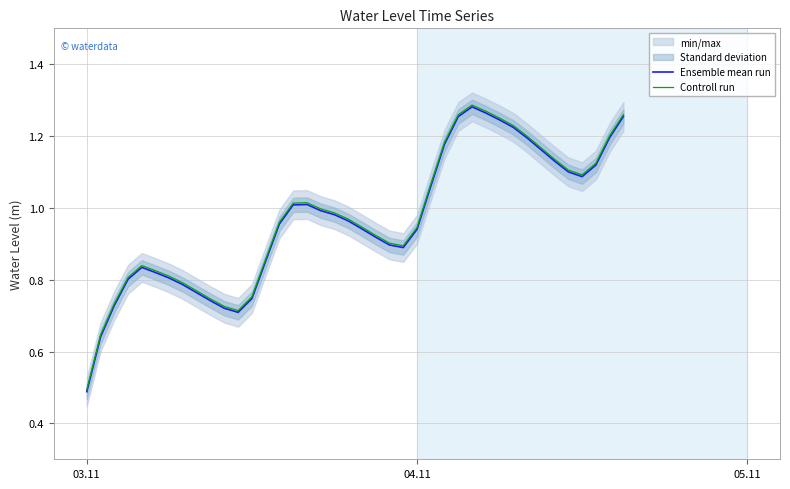

What is the minimum value for Ensemble mean run?

0.5